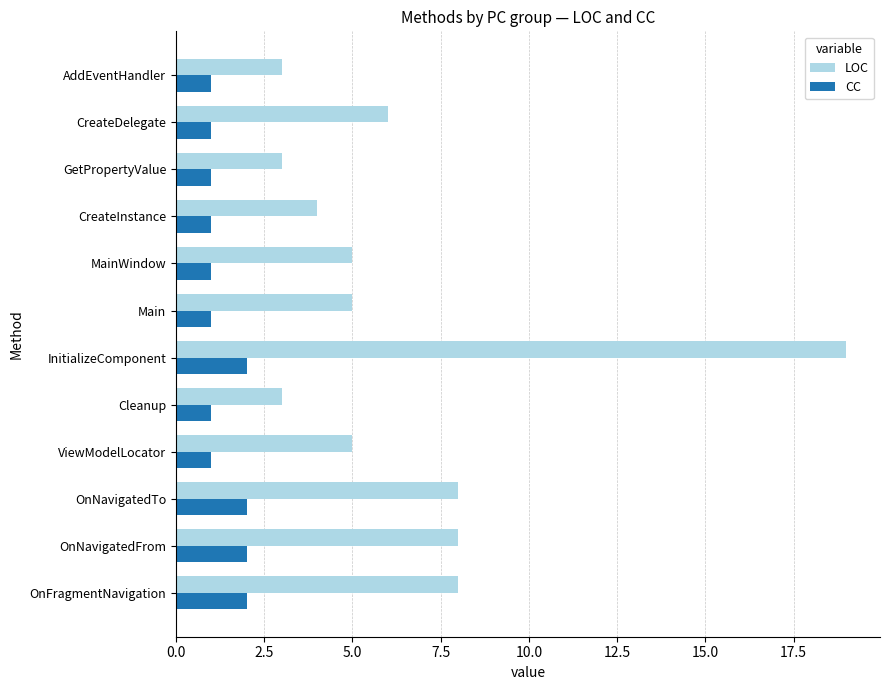

What is the average value of the LOC series?

6